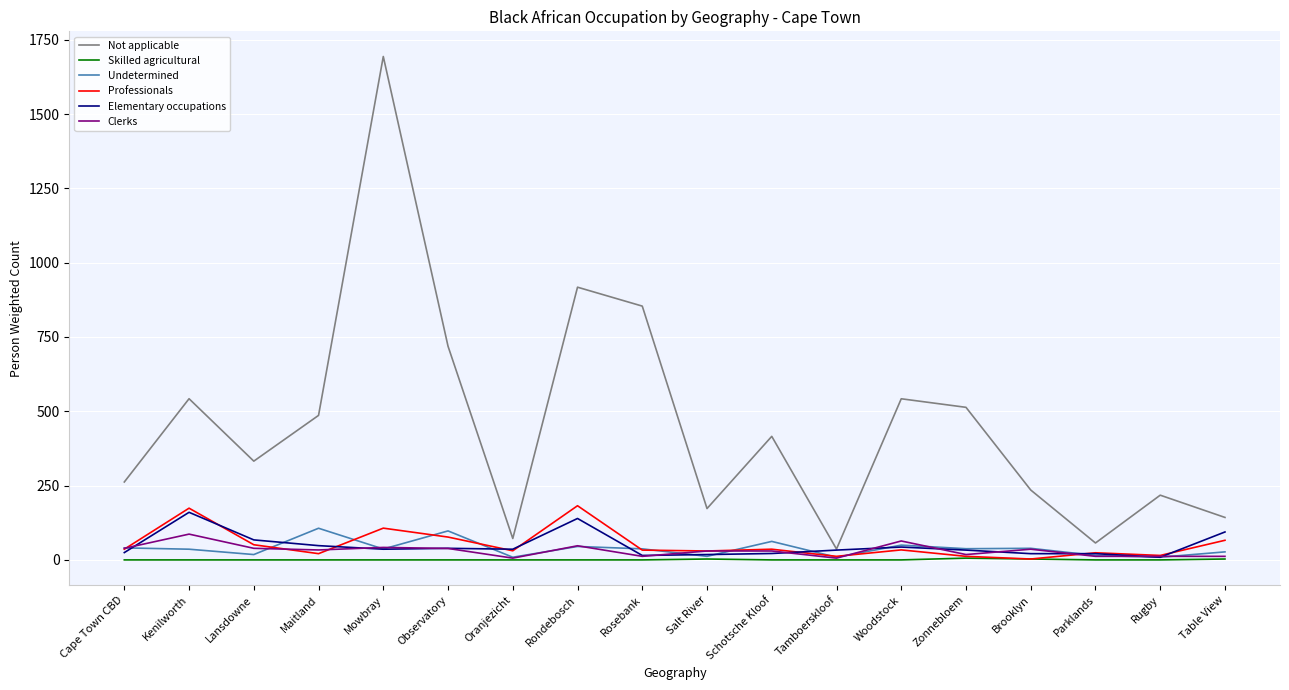

What is the maximum value for Skilled agricultural?

6.0